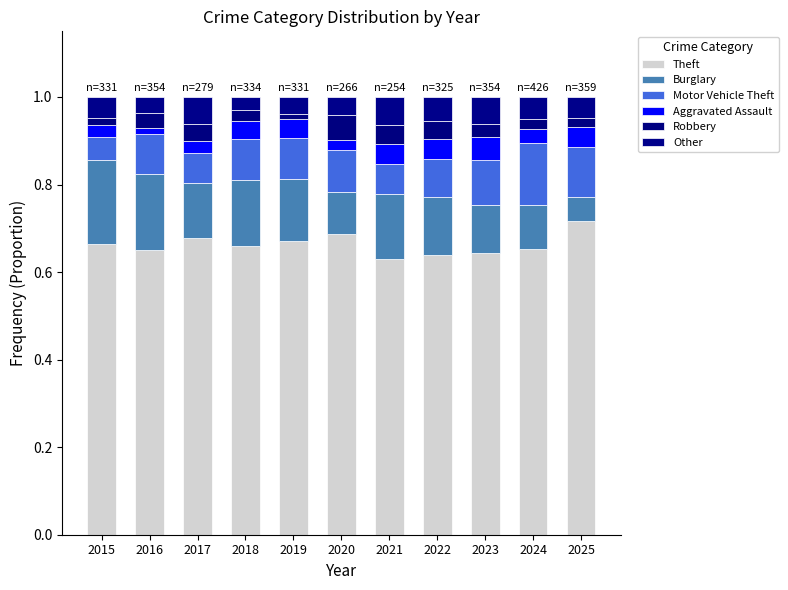

Rank the categories by Motor Vehicle Theft value from highest to lowest.

2024, 2025, 2023, 2020, 2019, 2018, 2016, 2022, 2017, 2021, 2015